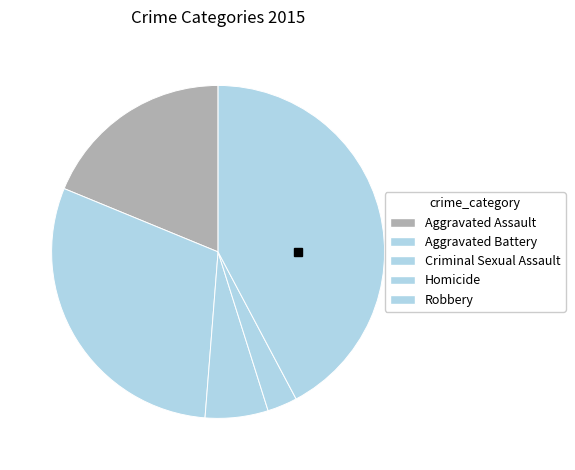

How many slices are in this pie chart?

5